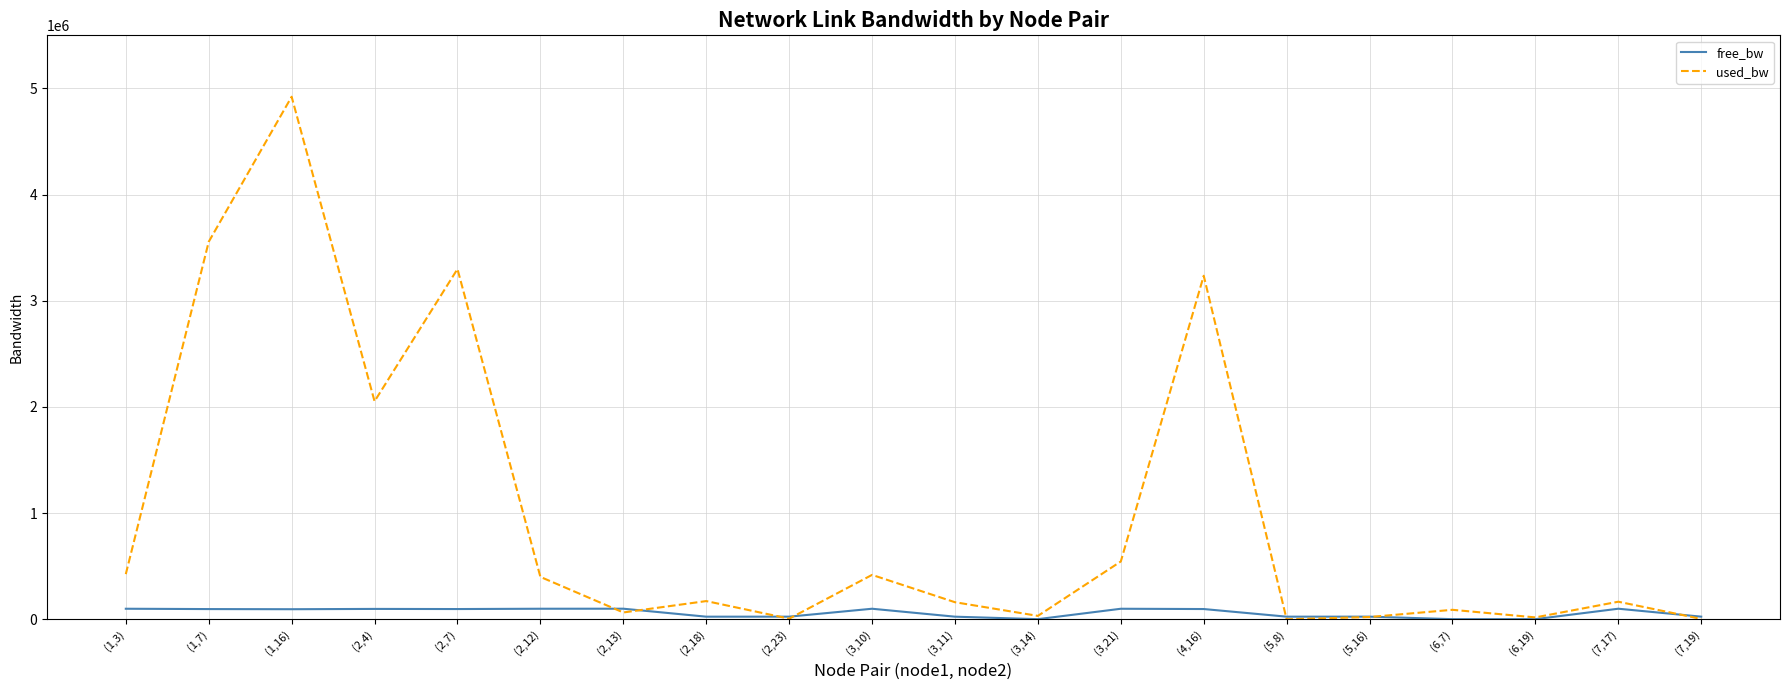

How many values in the free_bw series exceed 96444?

10